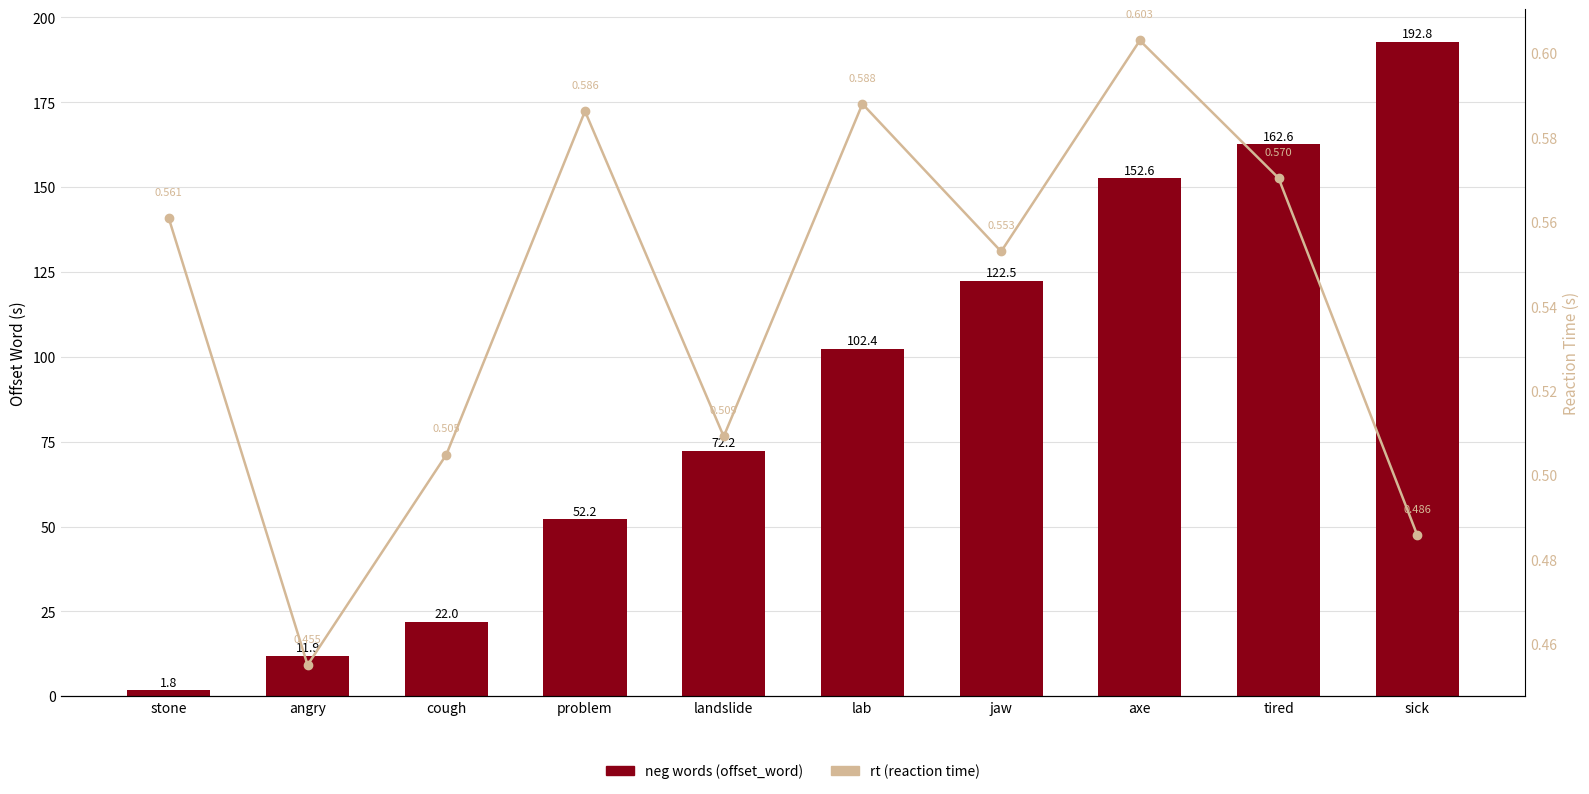

How many categories are shown in the chart?

10